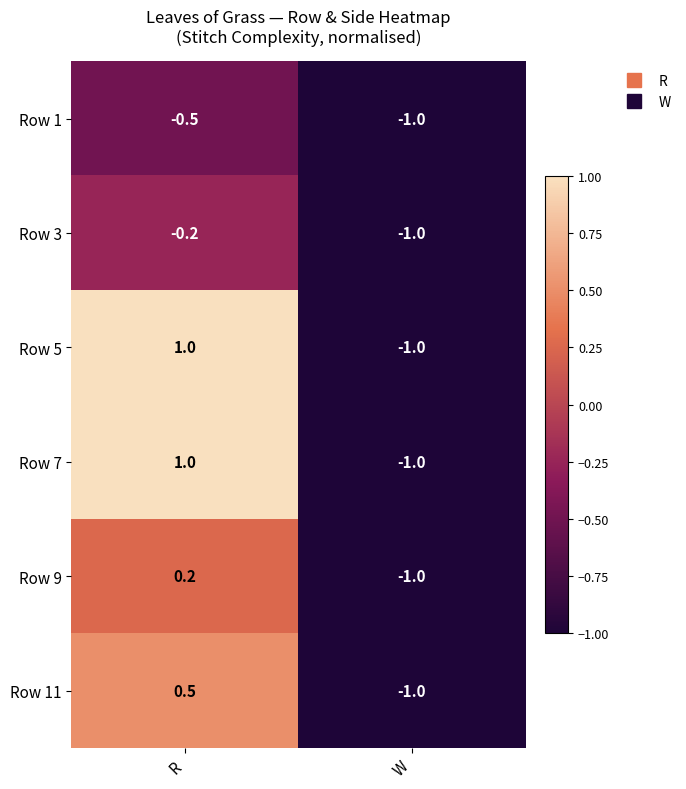

At which category is the sum across all series the highest?

R